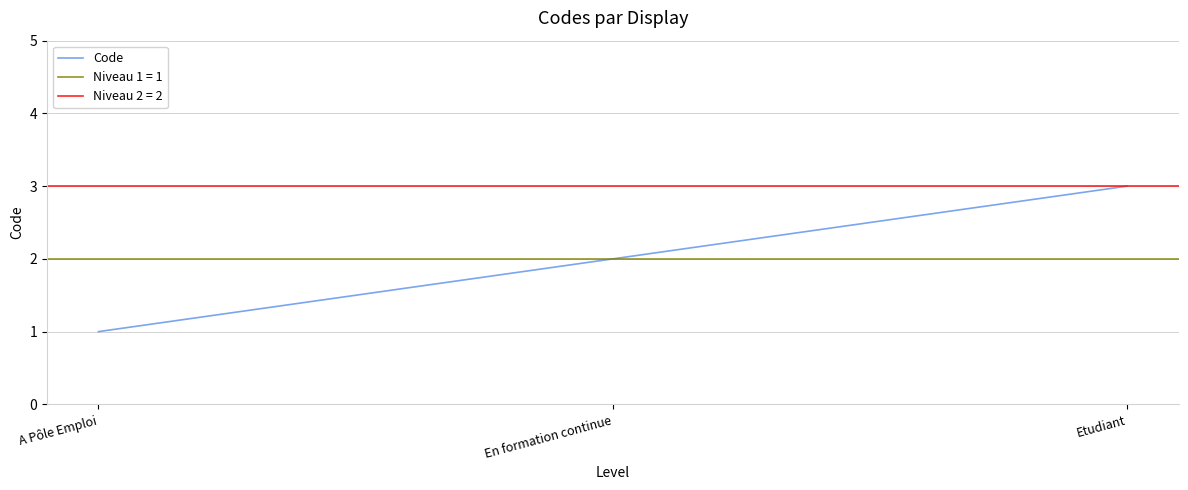

Which label corresponds to the largest value in the chart?

Etudiant